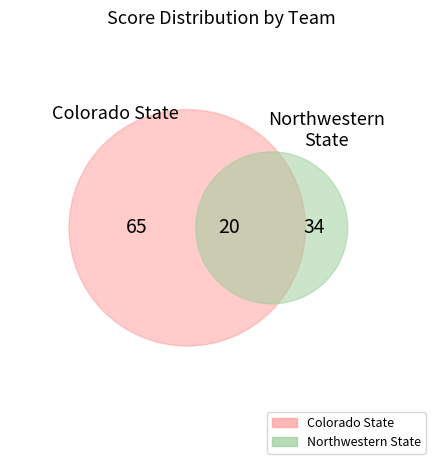

Does 11 represent more than half of the total?

No